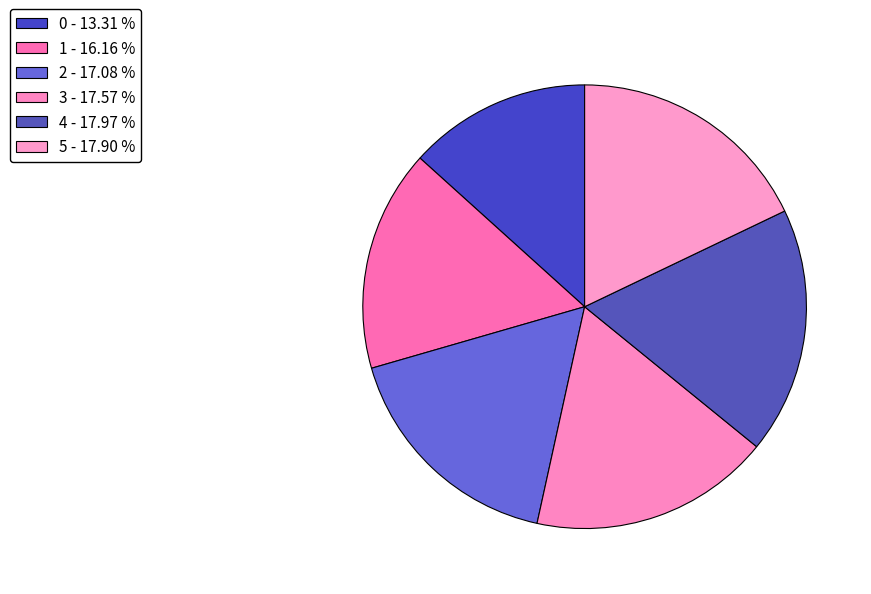

How many segments does this pie chart have?

6